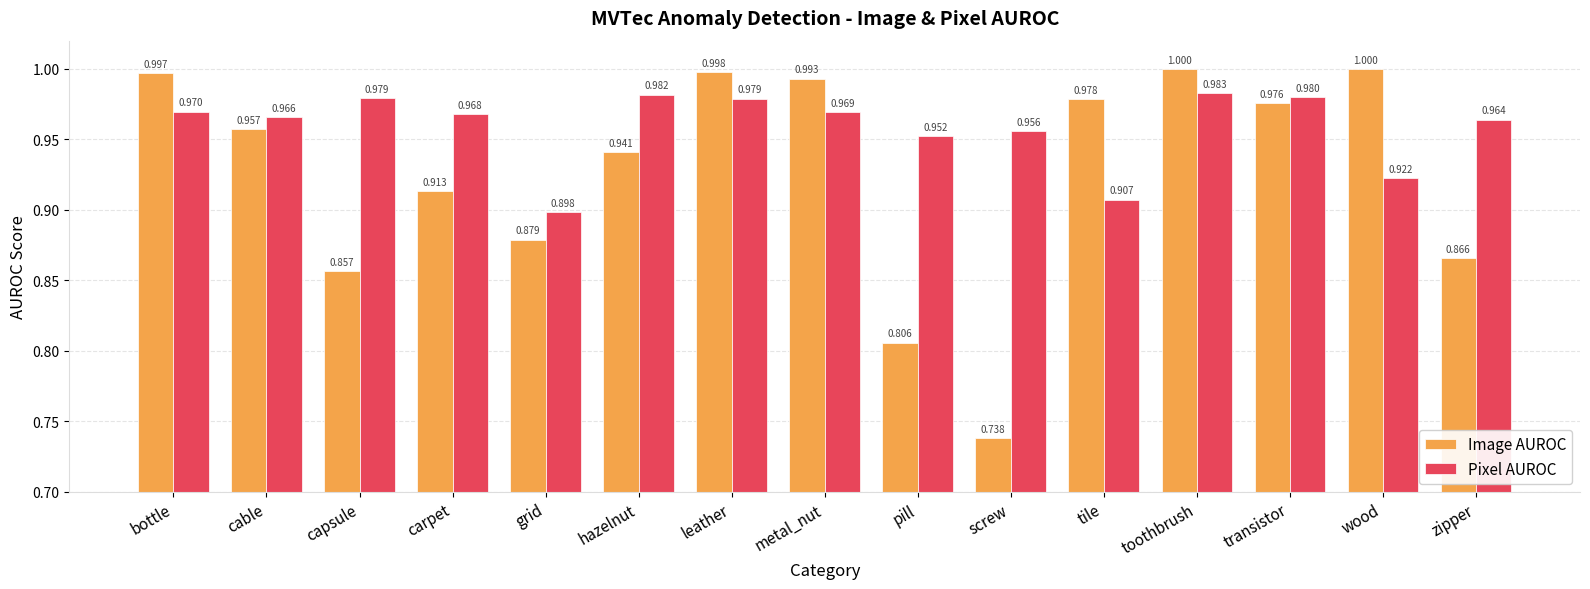

How many groups of bars are there?

15